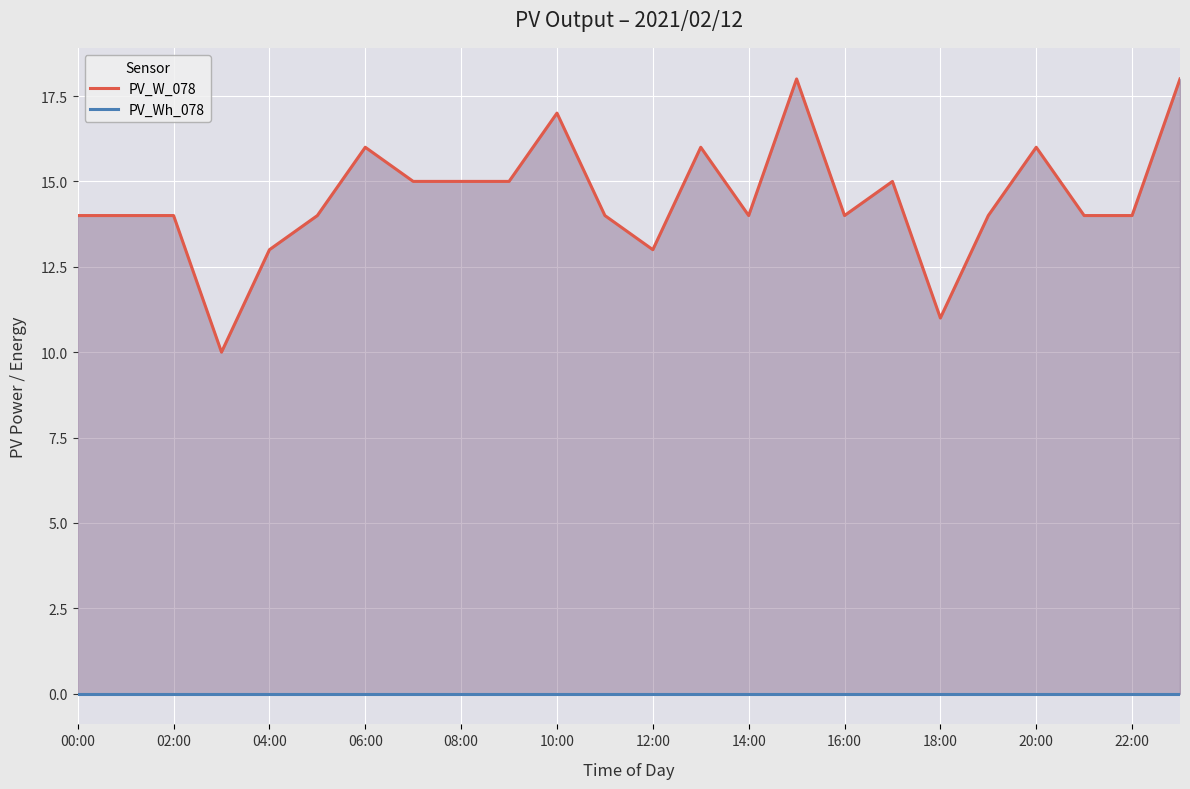

At 17, list the series in order from largest to smallest.

PV_W_078, PV_Wh_078